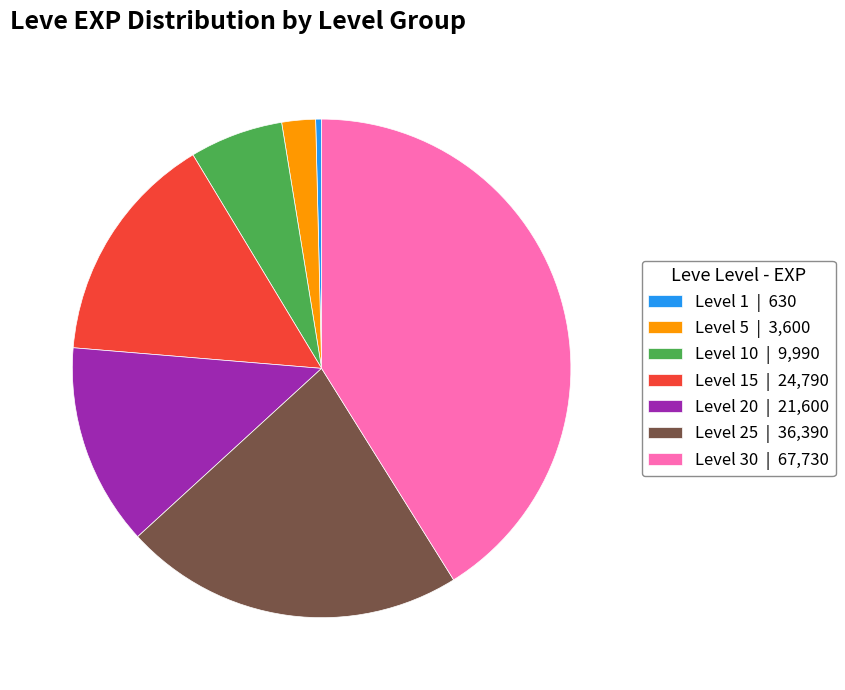

Does any single category account for the majority?

No